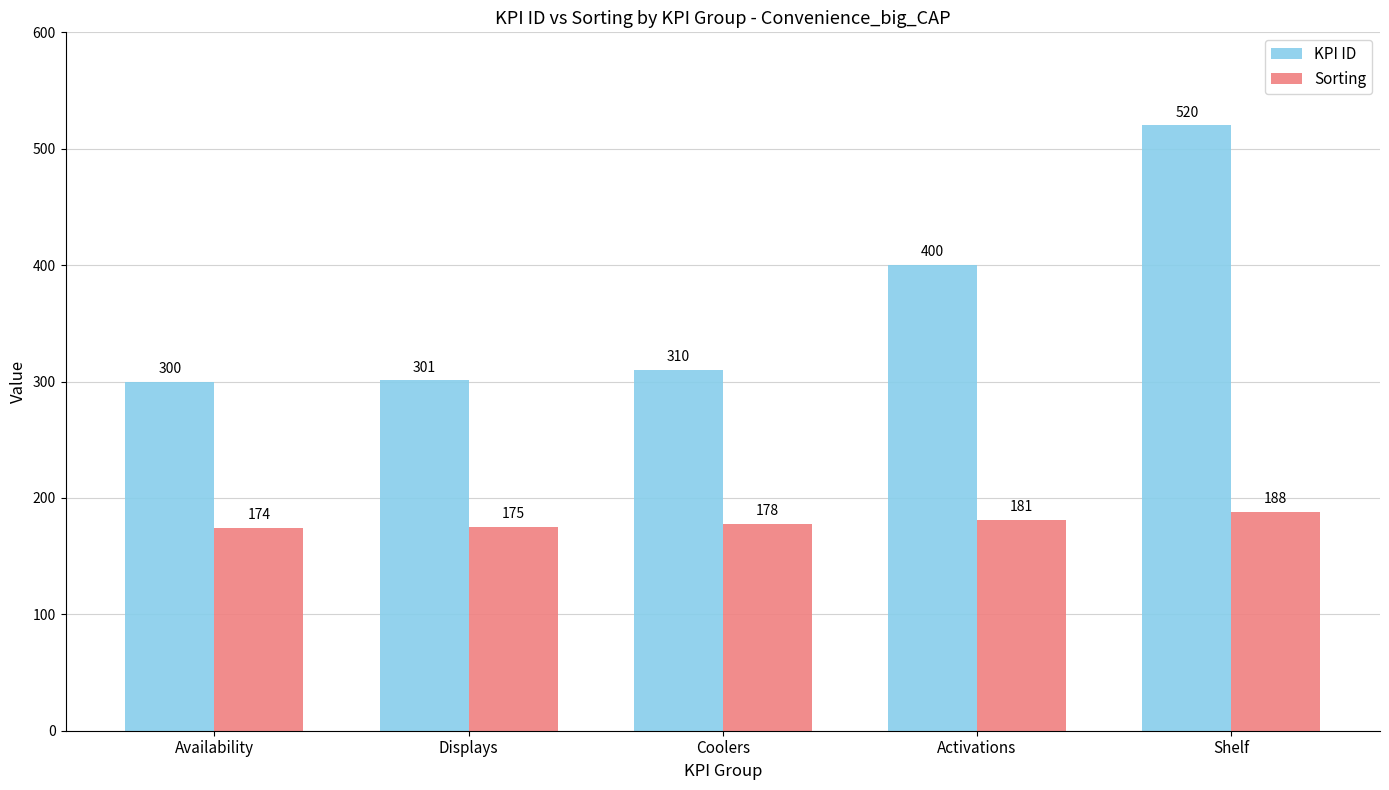

What is the value of the Sorting bar at the 1st from the left?

174